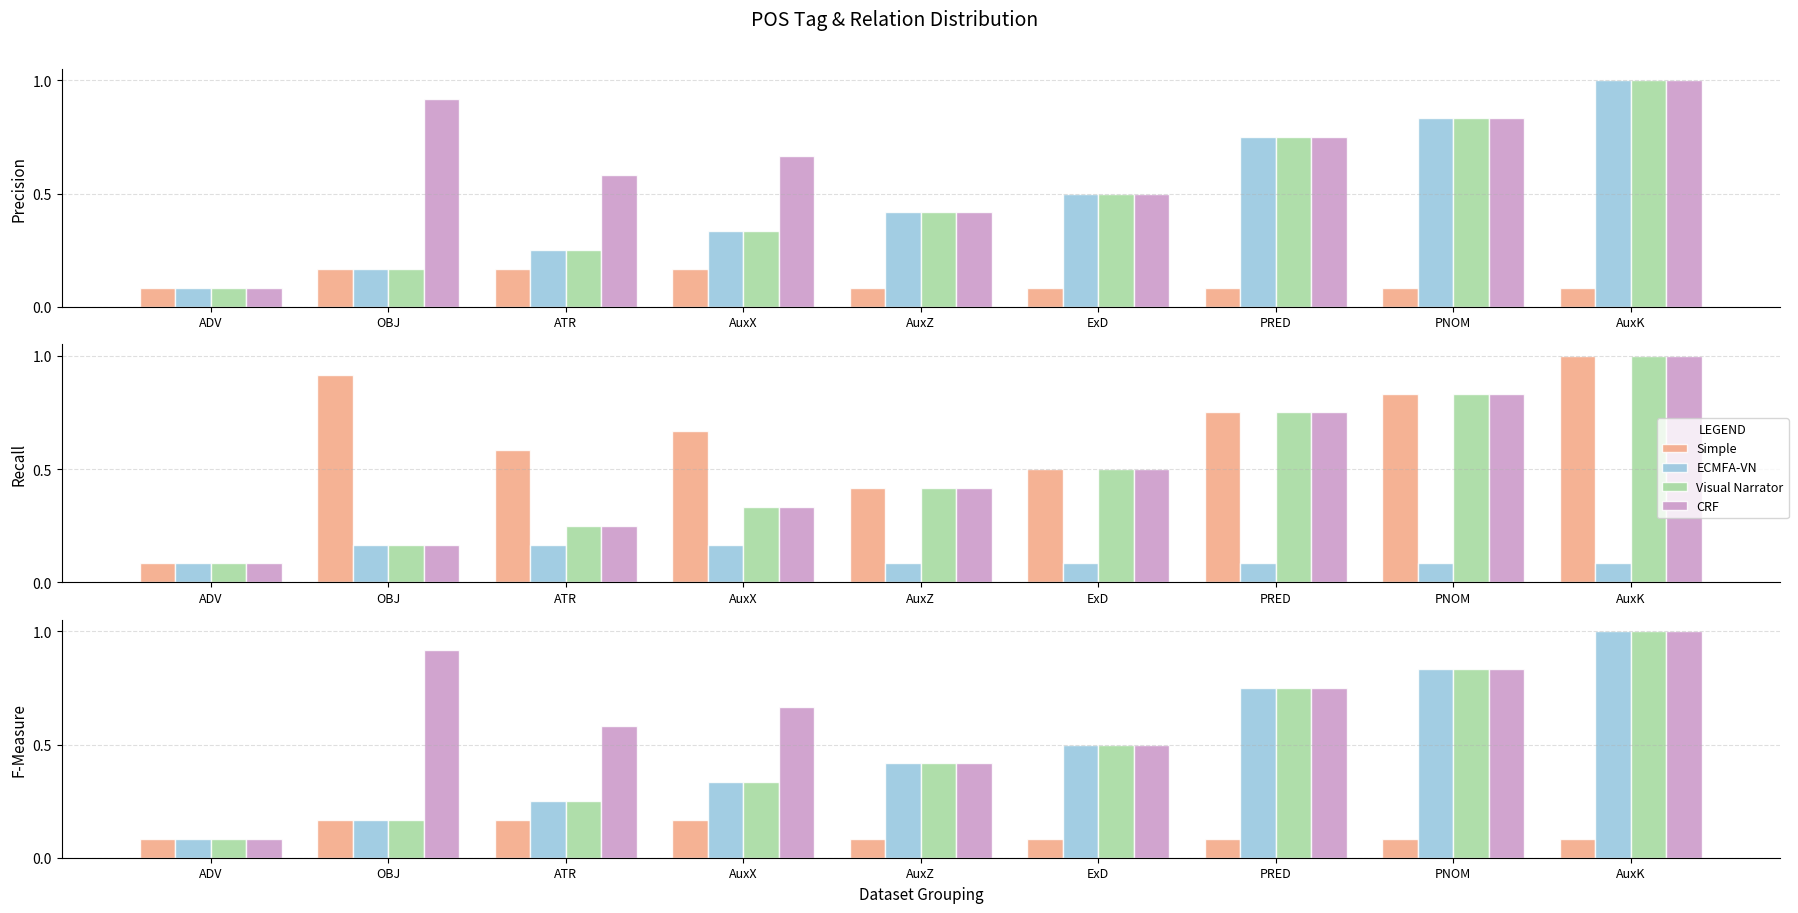

Reading left to right, extract all data points from this chart.

Simple: ADV=0.1	OBJ=0.2	ATR=0.2	AuxX=0.2	AuxZ=0.1	ExD=0.1	PRED=0.1	PNOM=0.1	AuxK=0.1
ECMFA-VN: ADV=0.1	OBJ=0.2	ATR=0.2	AuxX=0.3	AuxZ=0.4	ExD=0.5	PRED=0.8	PNOM=0.8	AuxK=1.0
Visual Narrator: ADV=0.1	OBJ=0.2	ATR=0.2	AuxX=0.3	AuxZ=0.4	ExD=0.5	PRED=0.8	PNOM=0.8	AuxK=1.0
CRF: ADV=0.1	OBJ=0.9	ATR=0.6	AuxX=0.7	AuxZ=0.4	ExD=0.5	PRED=0.8	PNOM=0.8	AuxK=1.0